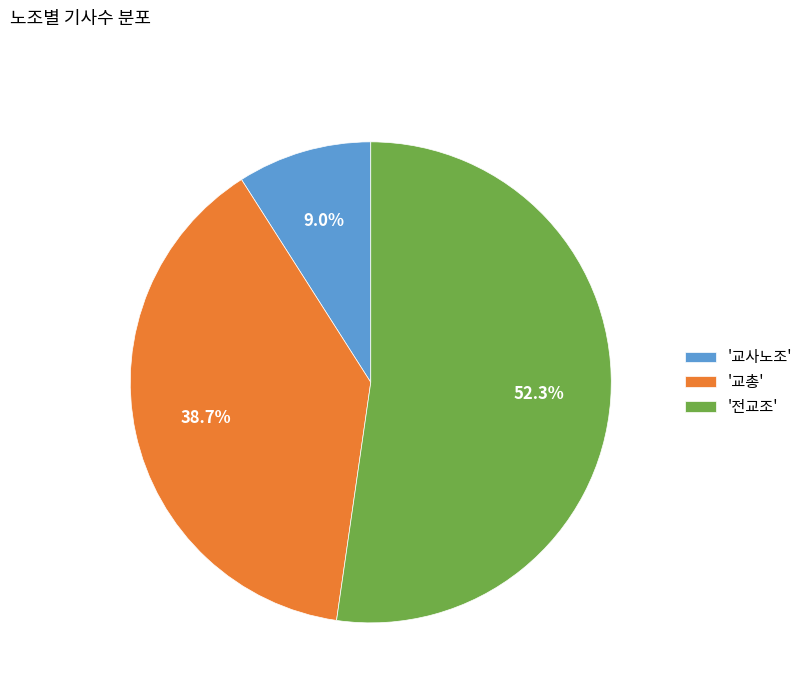

What is the ratio of the value at '교총' to the value at '전교조'?

0.7